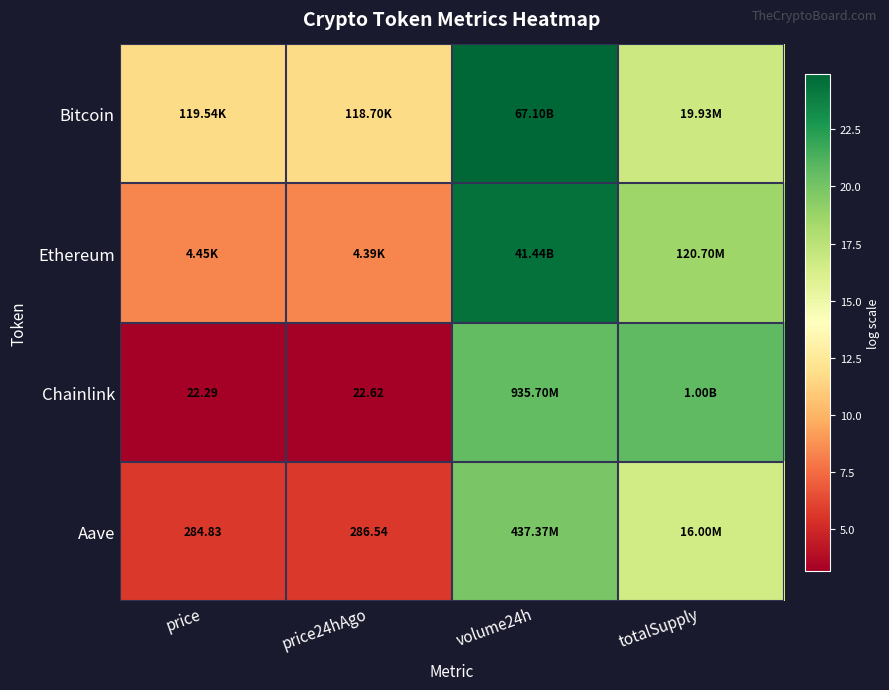

At which label does Aave first exceed 16?

volume24h